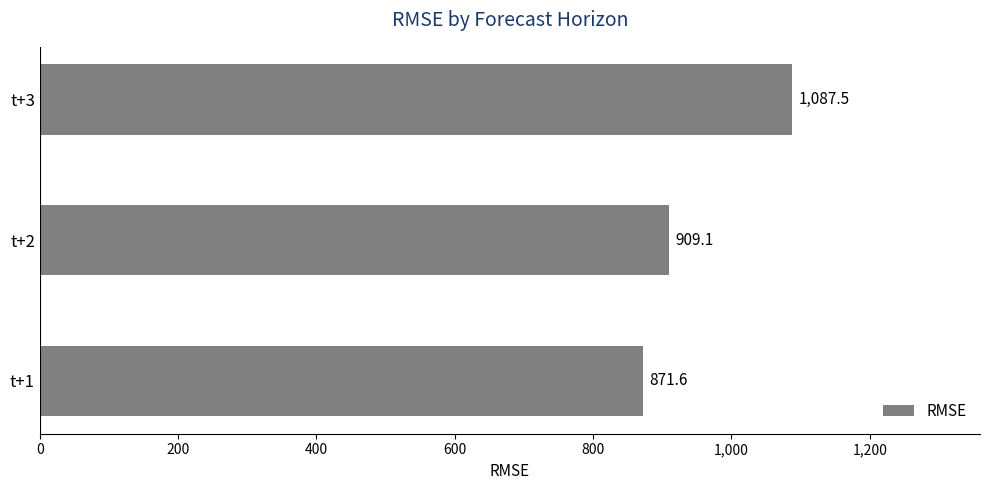

At which category does the chart reach its minimum across all series?

t+1